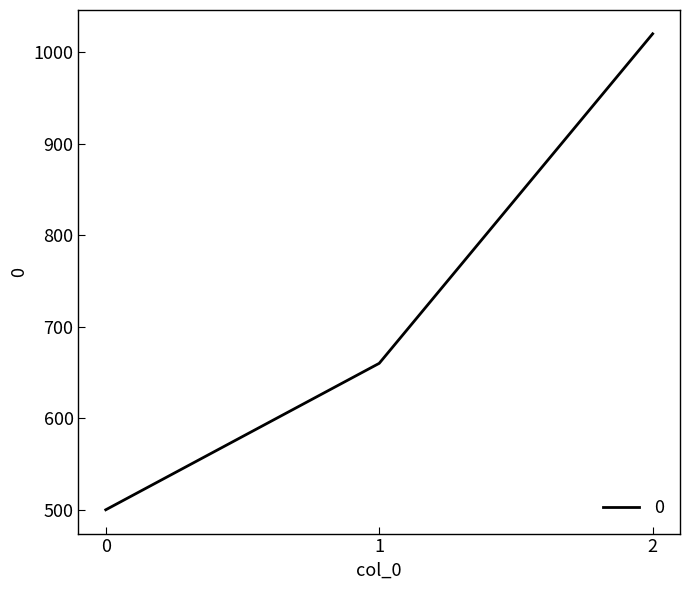

Is this an area chart (filled region under the line)?

No